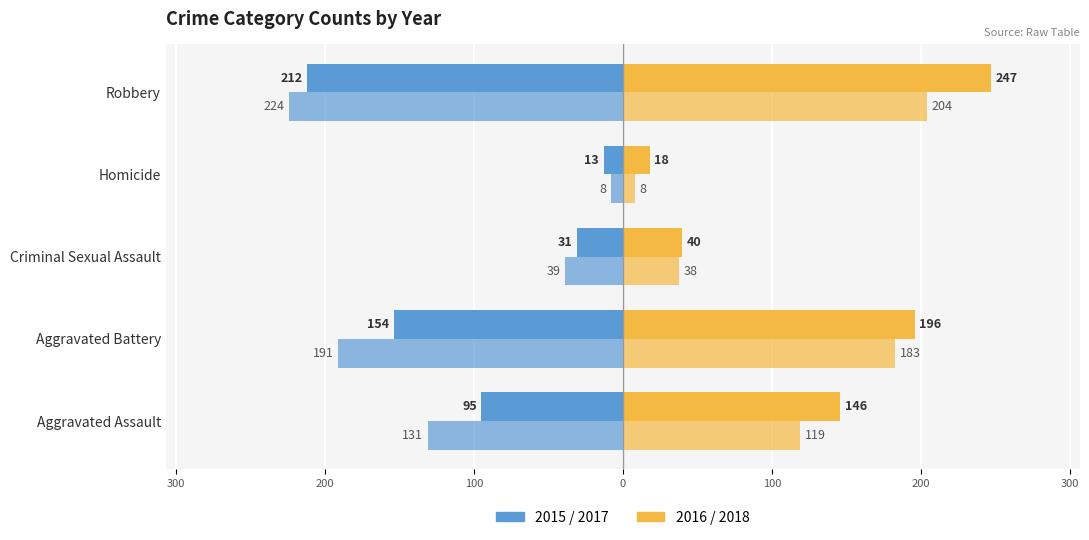

The value of 2016 at Criminal Sexual Assault is 40. True or false?

True